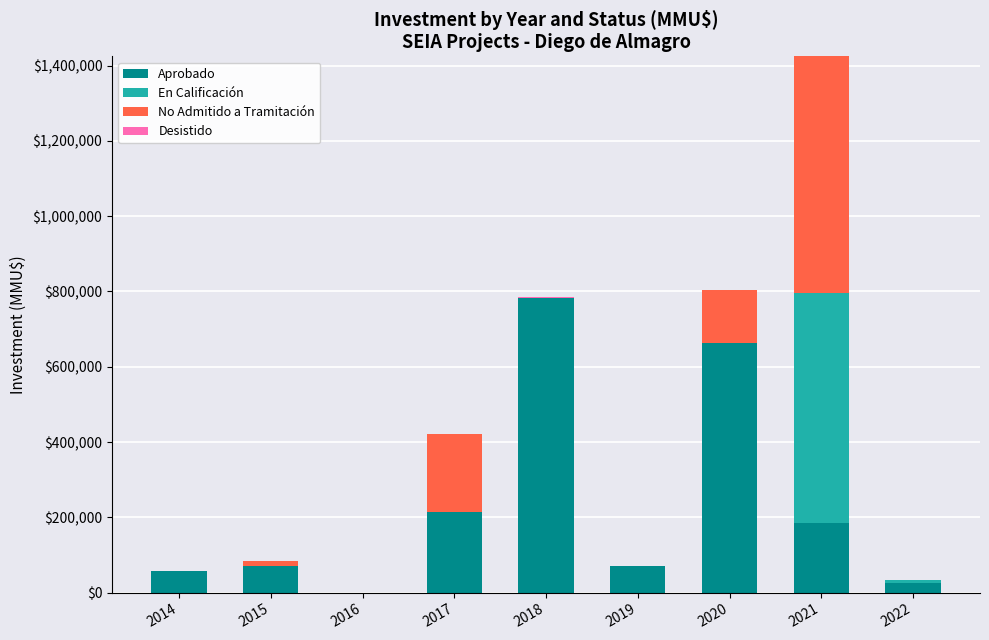

At which category is the sum across all series the highest?

2021